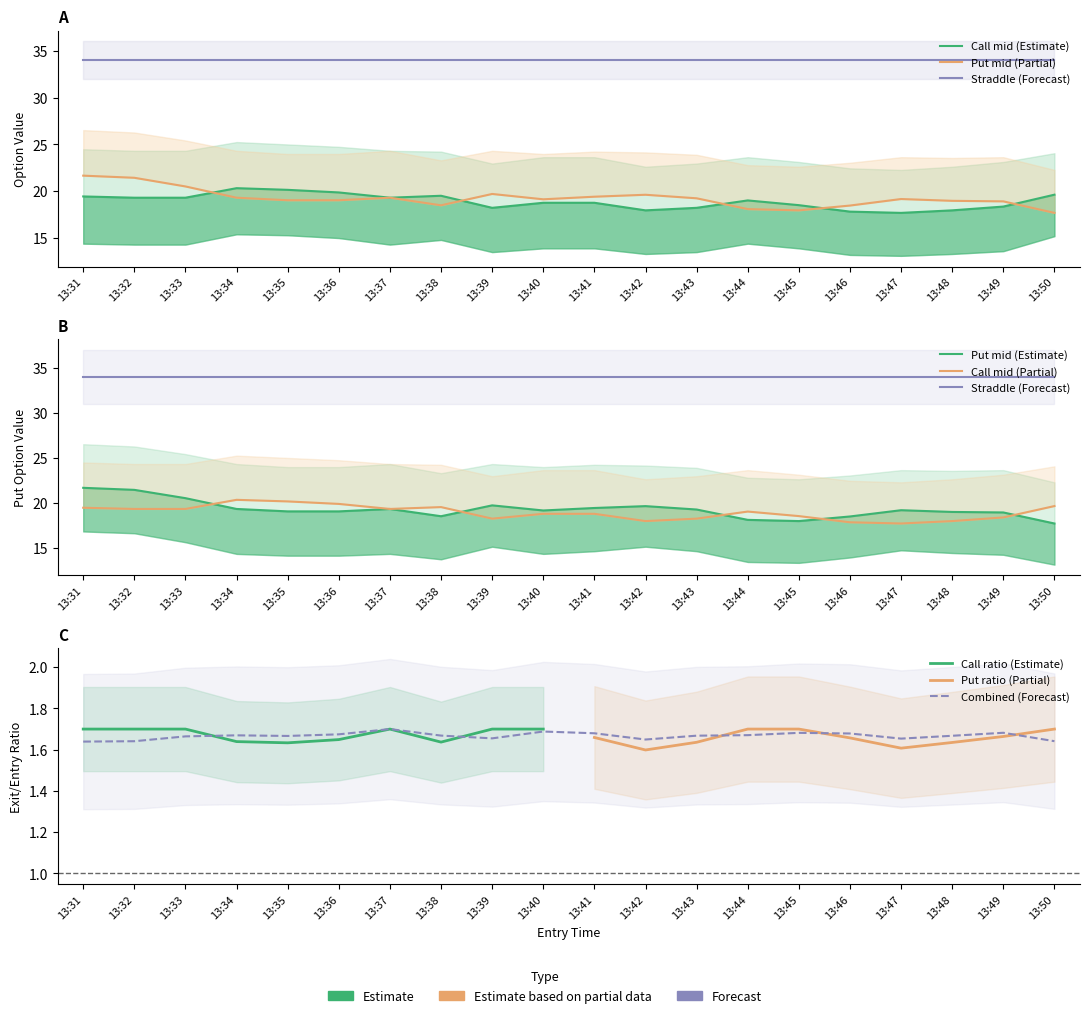

How many values in the exit_bid series exceed 19?

10